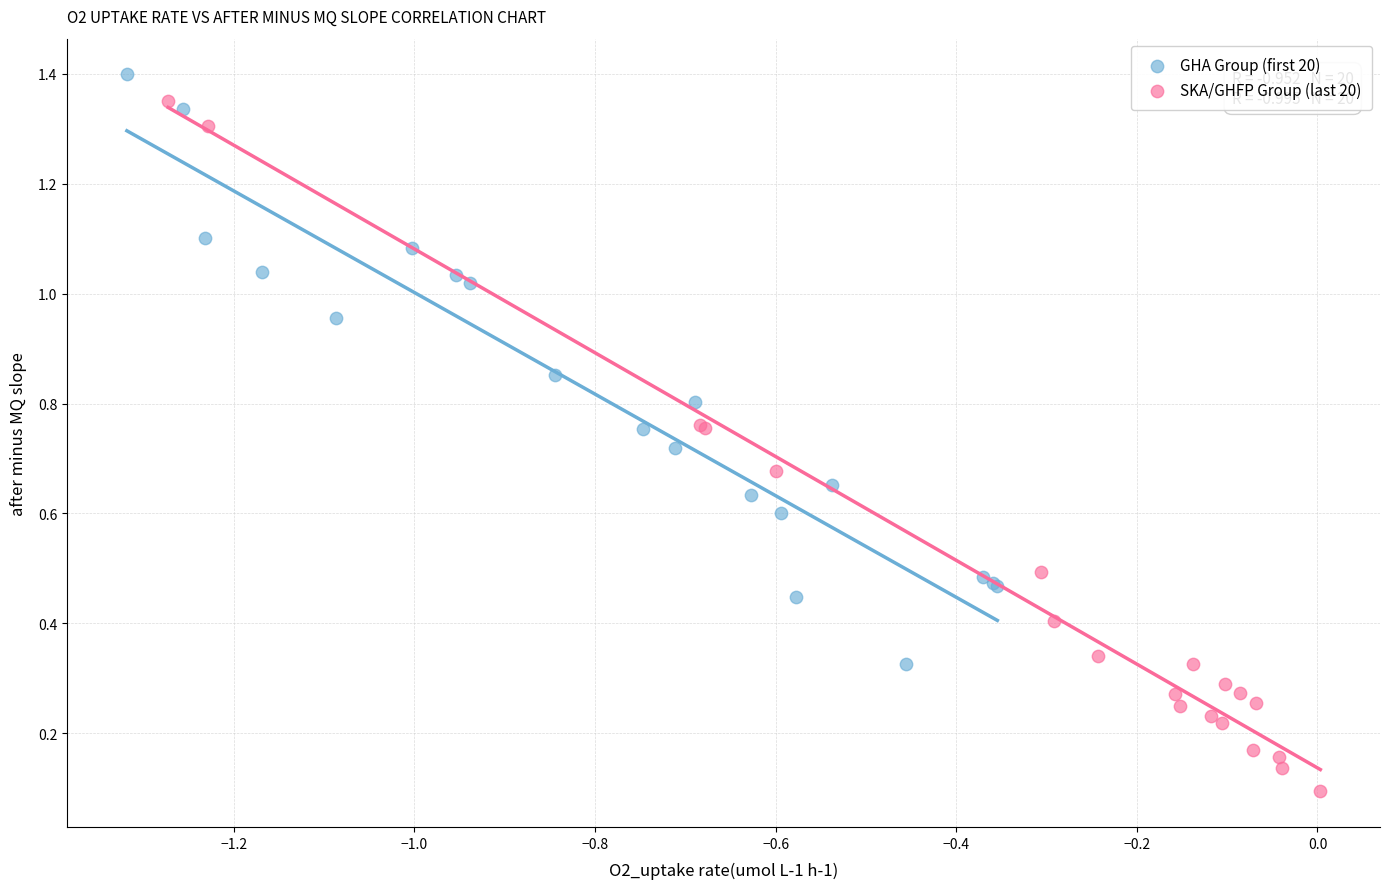

Which series has the largest Y range (max minus min)?

SKA/GHFP Group (last 20)